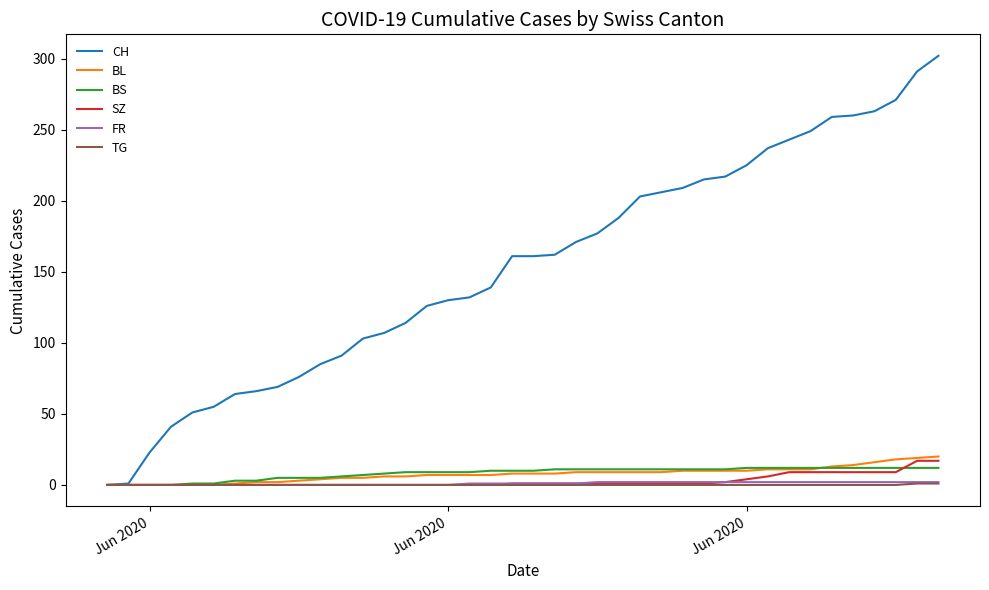

Which series ends up on top after the final intersection of BL and BS?

BL